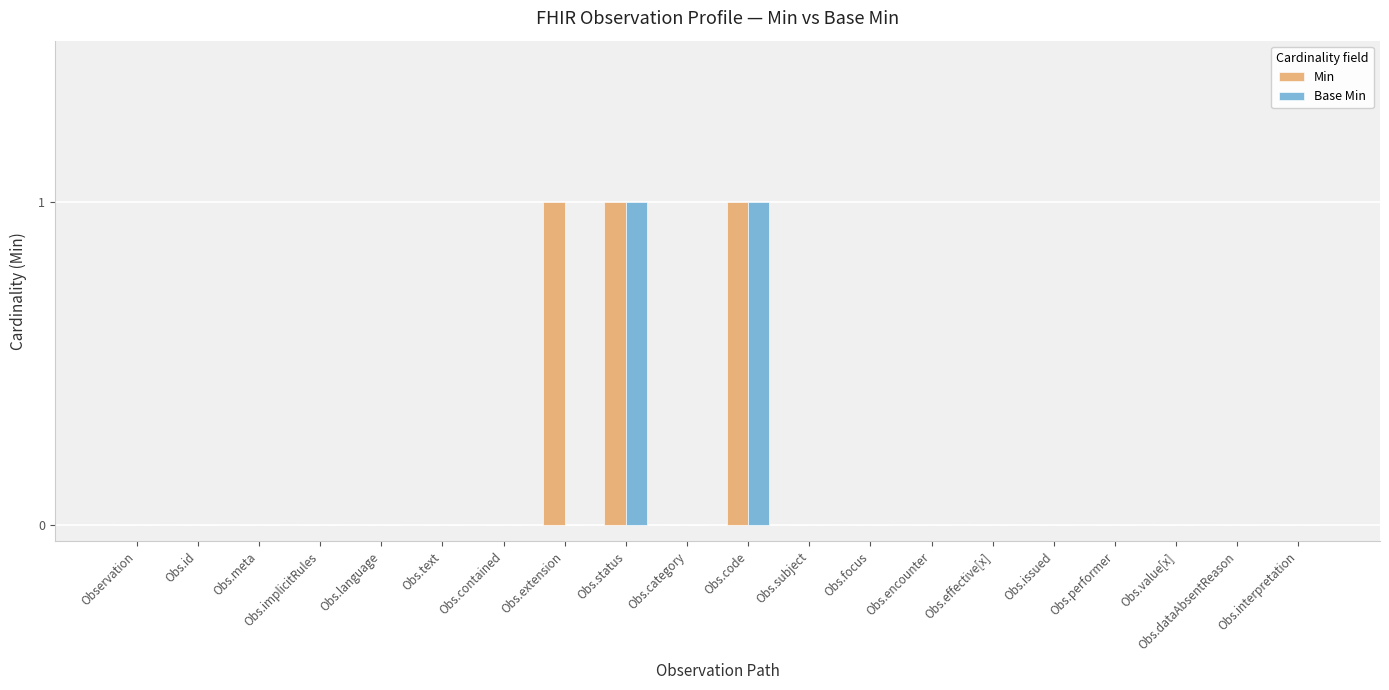

Is it true that Base Min equals 0 at Obs.dataAbsentReason?

True